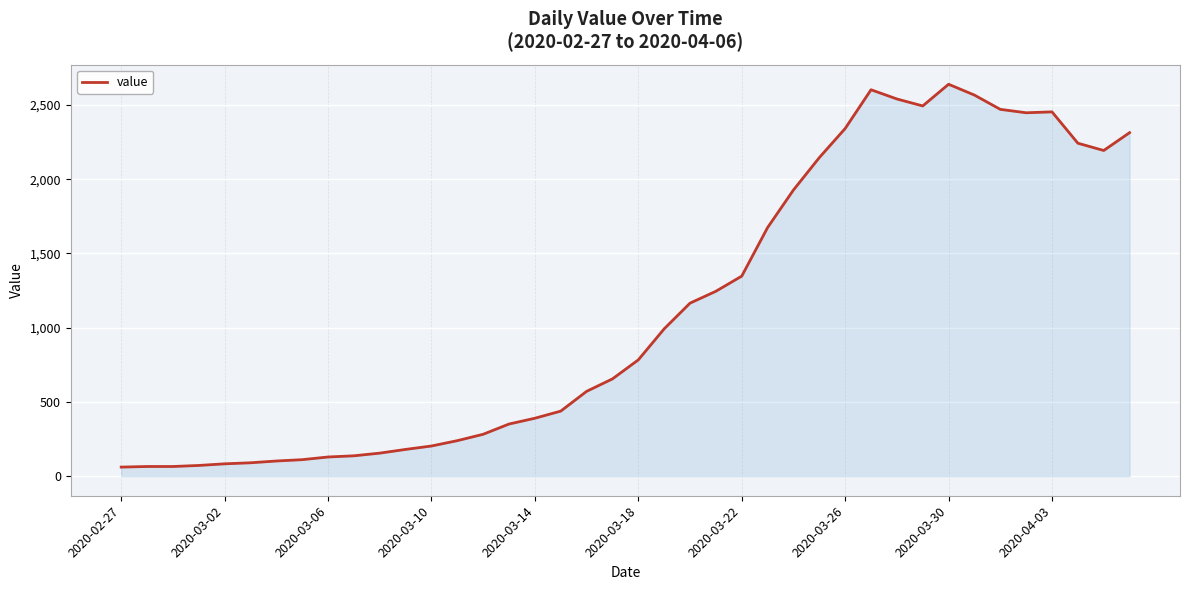

What is the smallest value displayed?

61